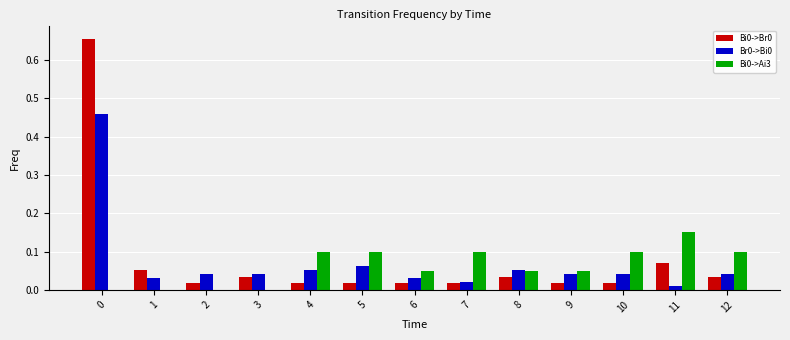

Is the value of Bi0->Br0 at 5 greater than the value of Bi0->Ai3 at 11?

No